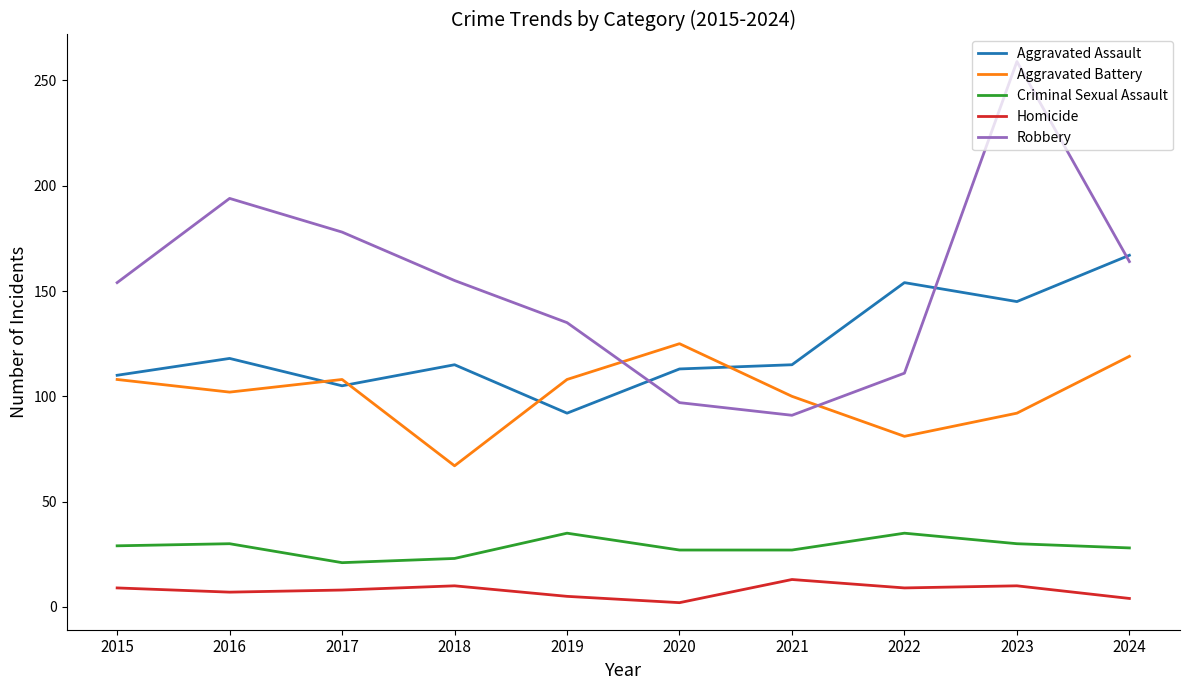

Rank the series by their maximum value, from highest to lowest.

Robbery, Aggravated Assault, Aggravated Battery, Criminal Sexual Assault, Homicide